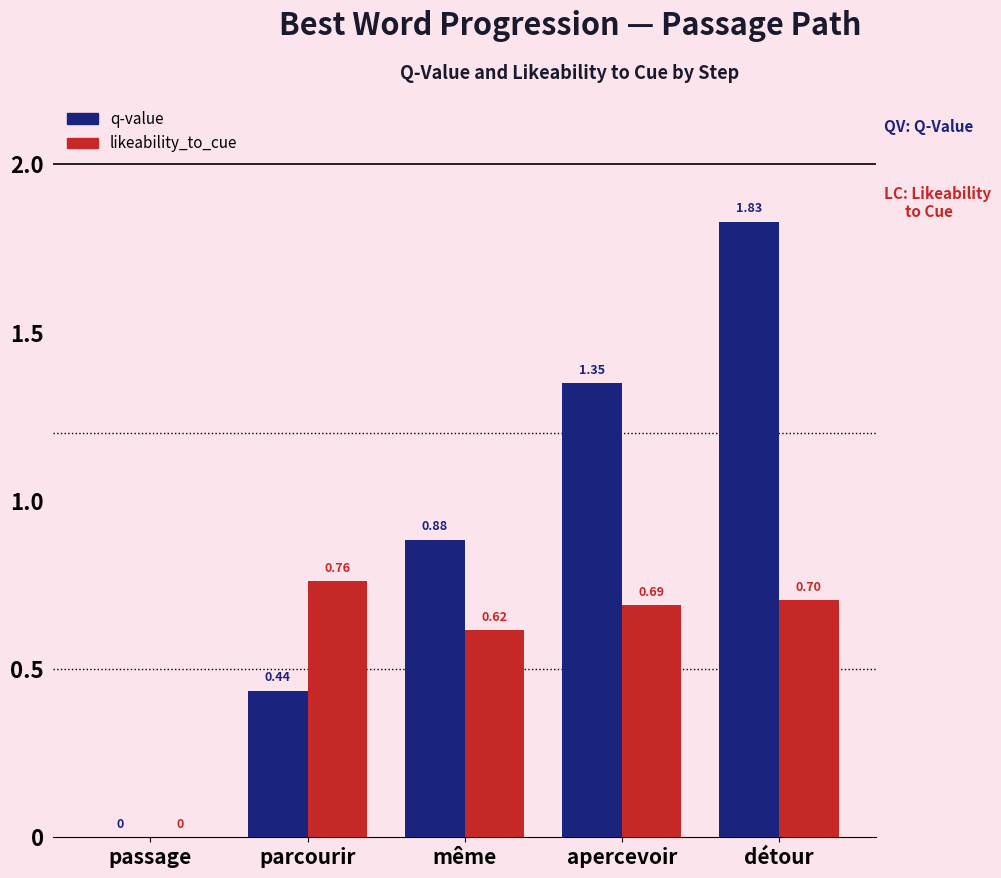

Between apercevoir and détour, which series saw the biggest shift?

q-value